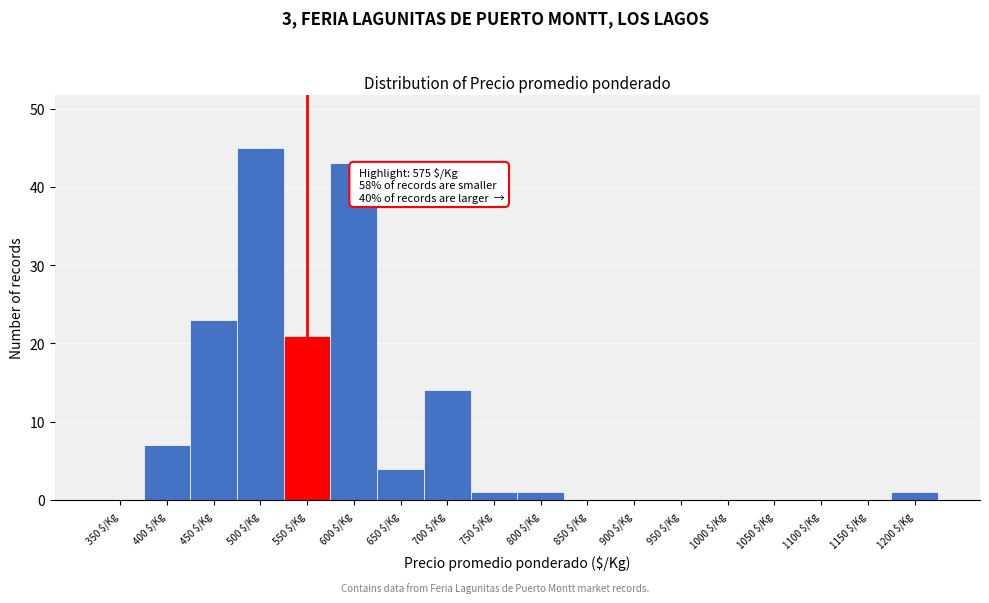

Is it true that the value at 700 $/Kg is 14?

True